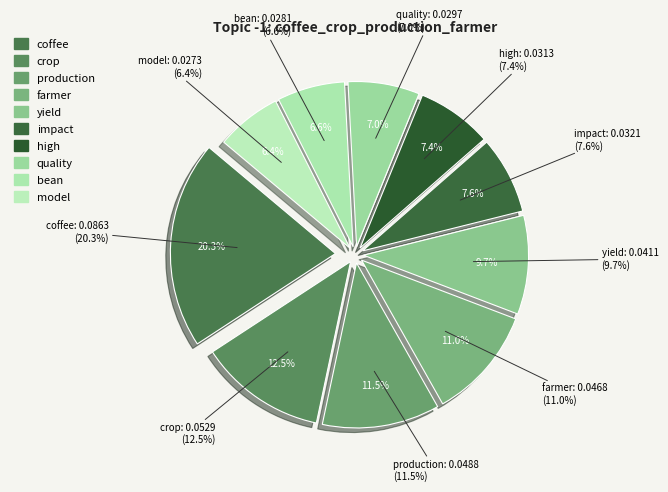

What is the smallest slice in the pie chart?

model